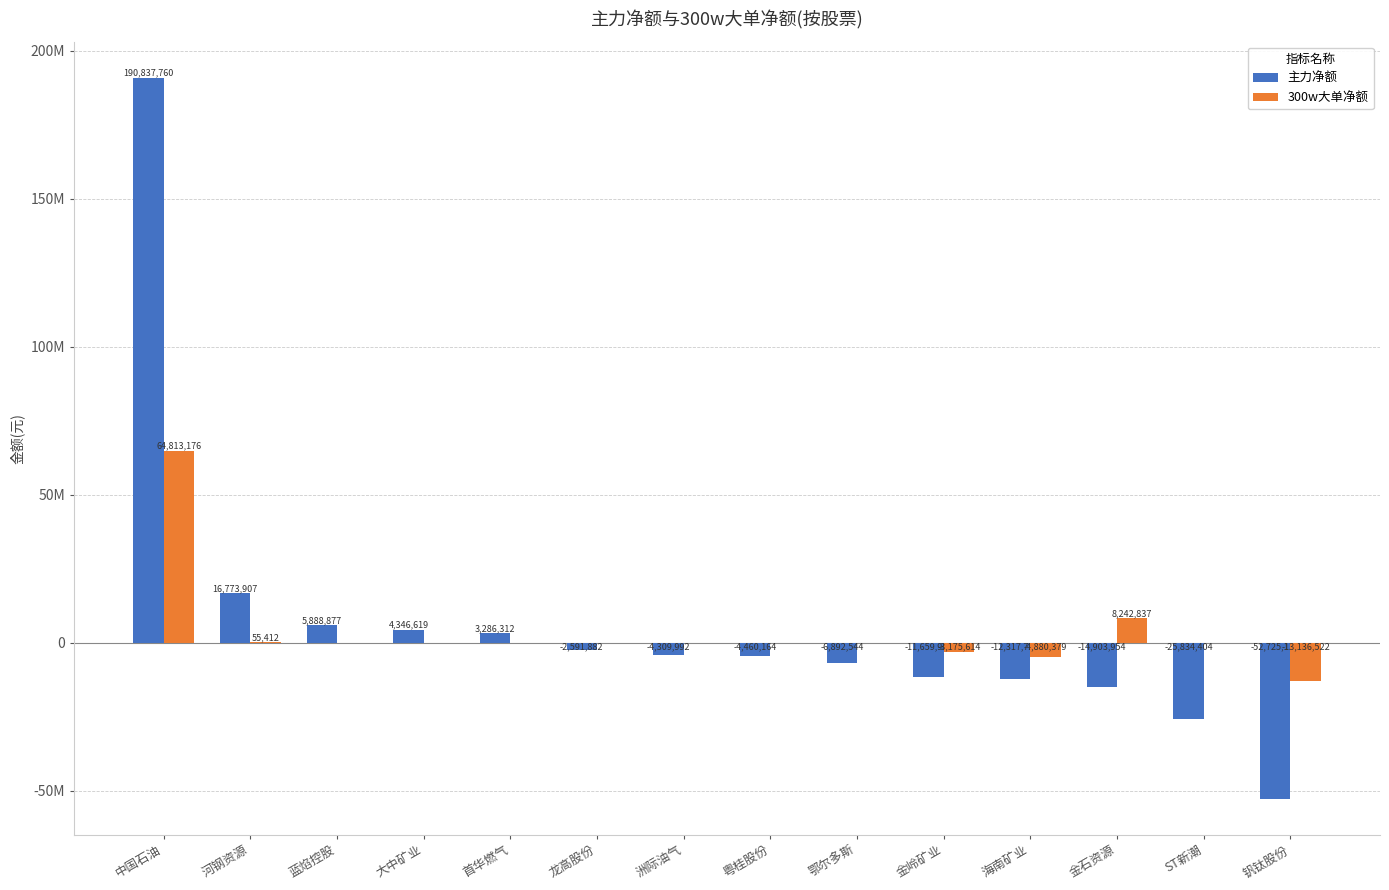

What position from the right is 大中矿业?

11